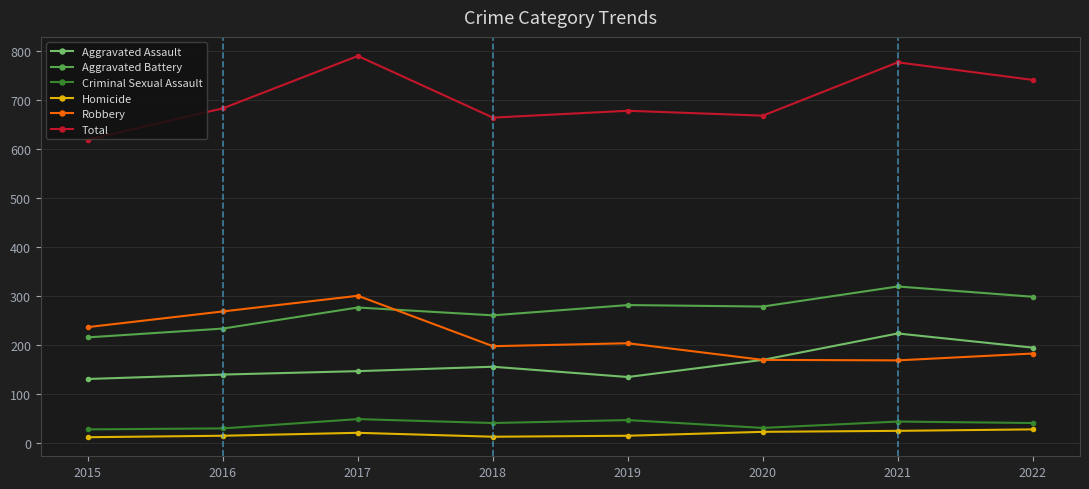

At how many categories does at least one series exceed 253?

8